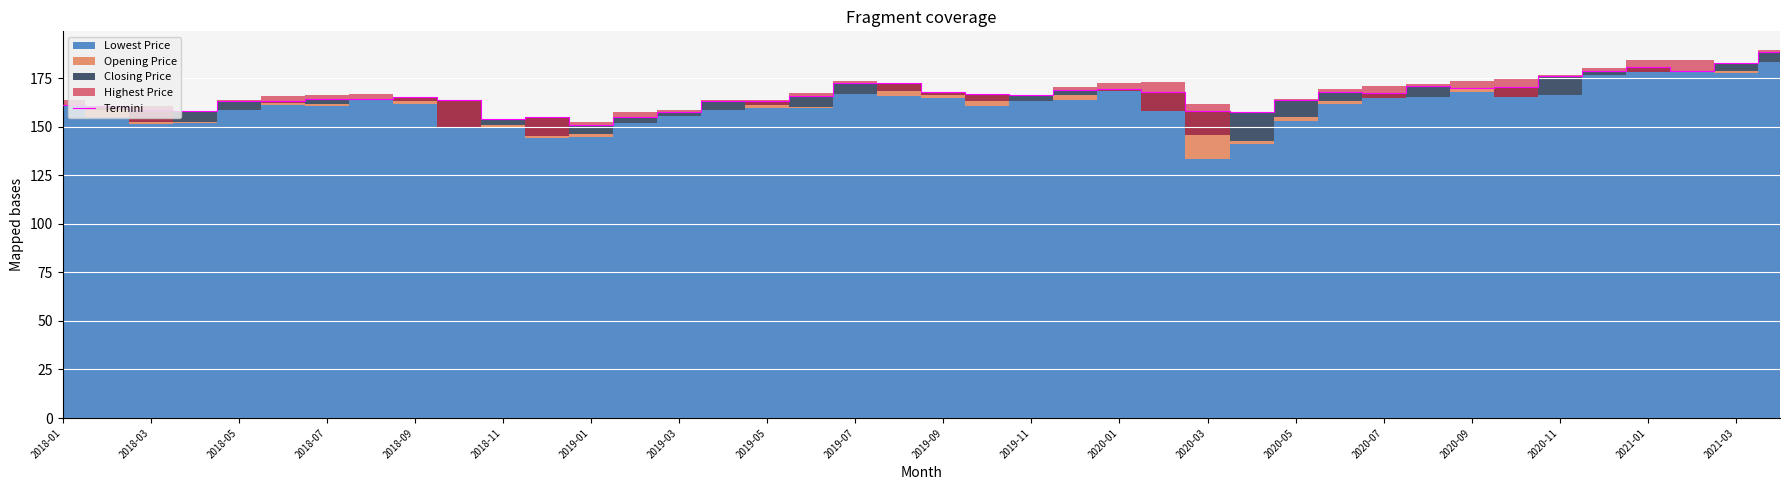

What is the maximum value for Termini?

188.3